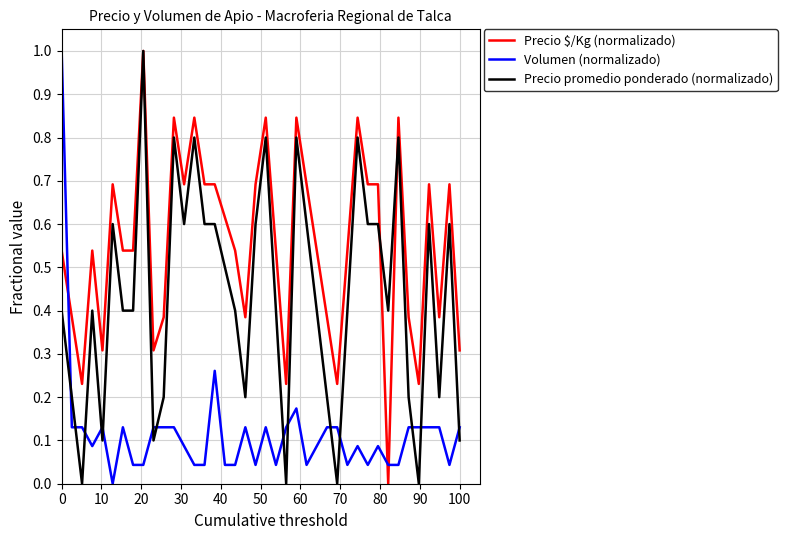

Rank the series by their average value, from lowest to highest.

Volumen (normalizado), Precio promedio ponderado (normalizado), Precio $/Kg (normalizado)